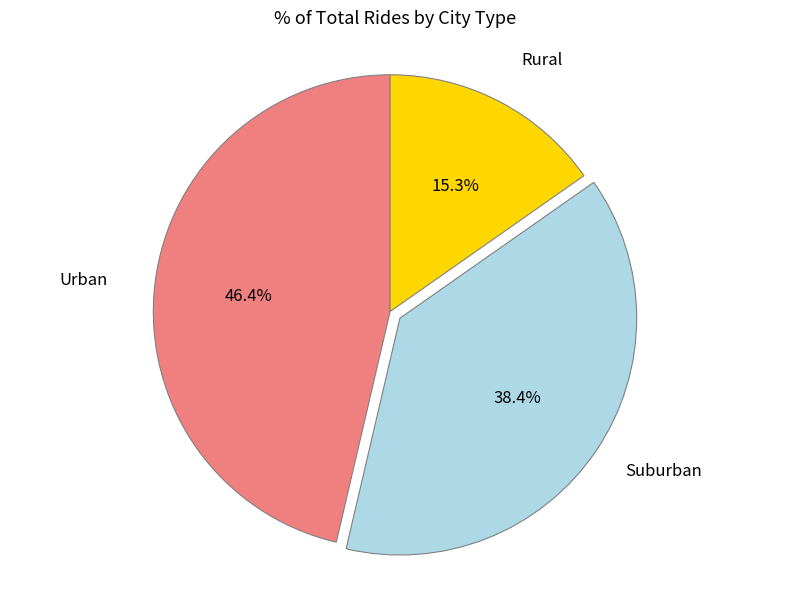

How many slices are in this pie chart?

3